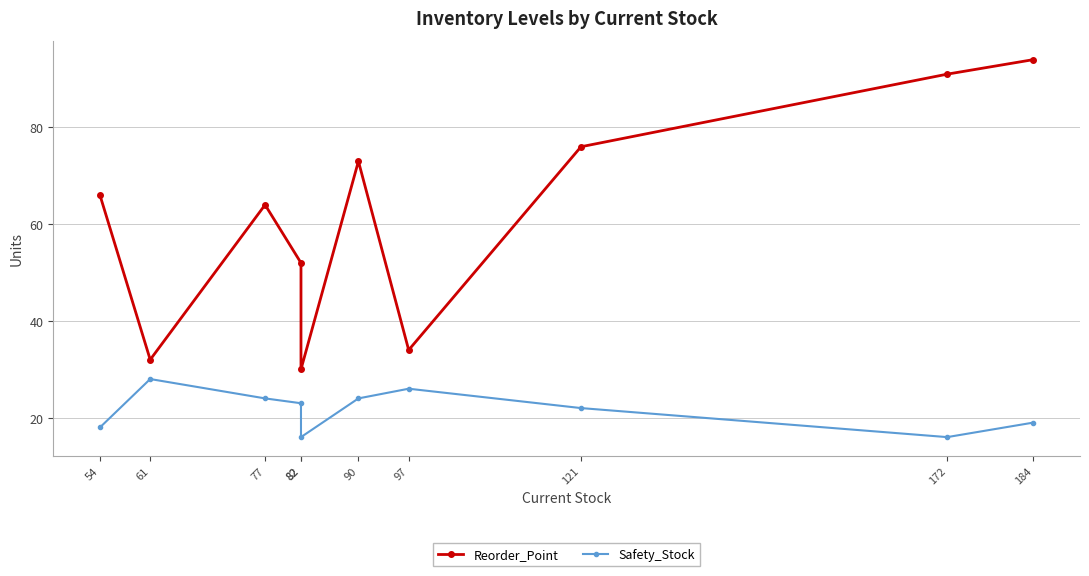

Reading right to left, list all the values displayed in this chart.

Reorder_Point: 94	91	76	34	73	30	52	64	32	66
Safety_Stock: 19	16	22	26	24	16	23	24	28	18